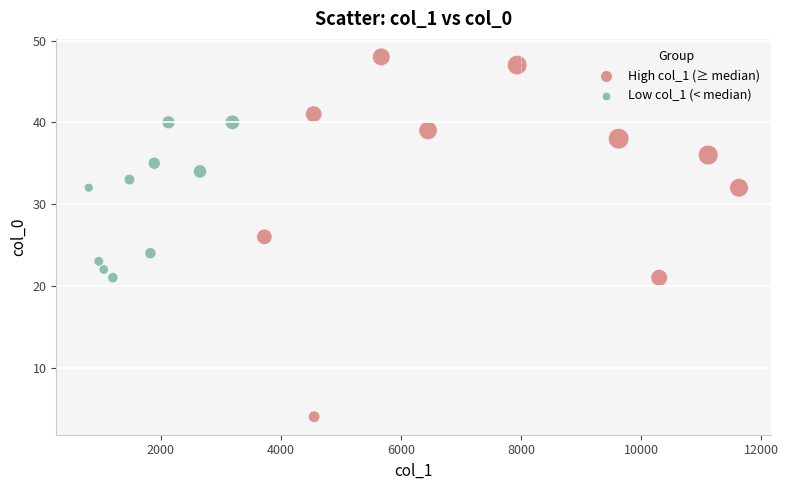

What are all the series names shown in the legend?

High col_1 (≥ median), Low col_1 (< median)